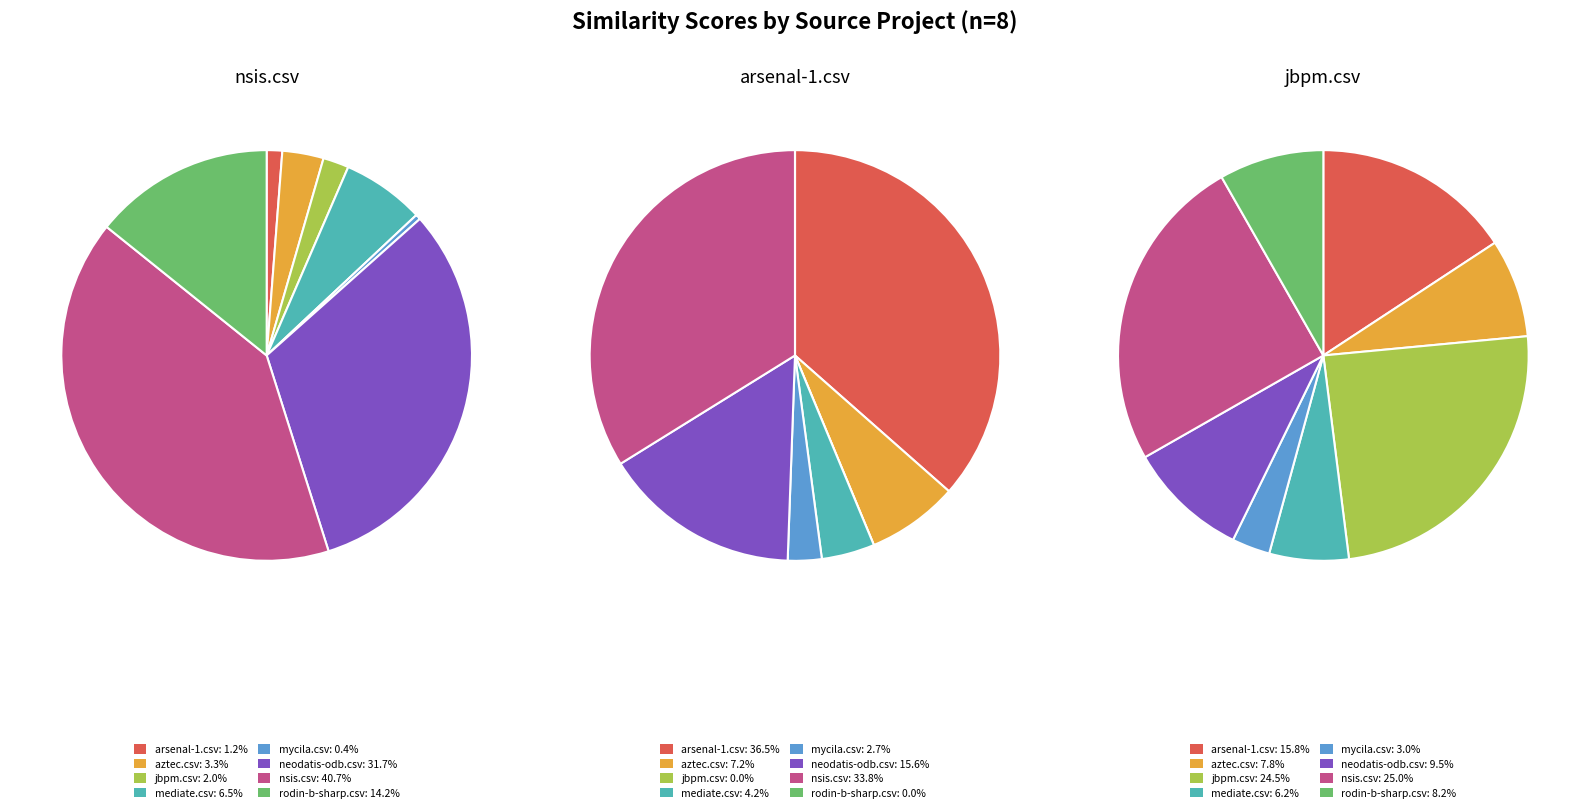

To the nearest percent, what is the difference between the largest and smallest slice percentages?

22%